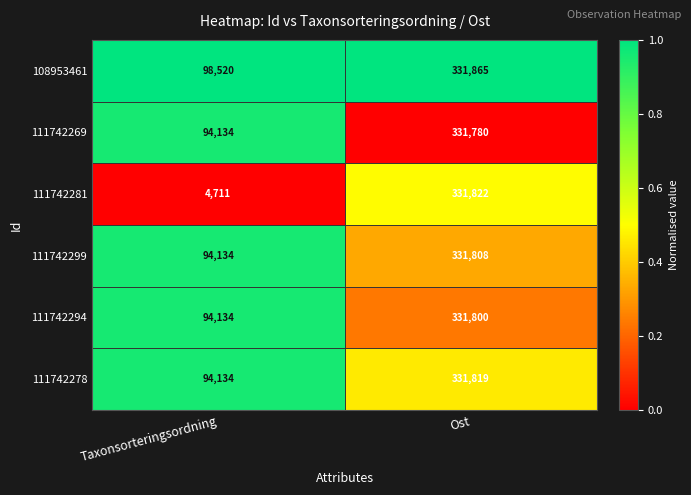

The value of 111742281 at Taxonsorteringsordning is 4711. True or false?

True